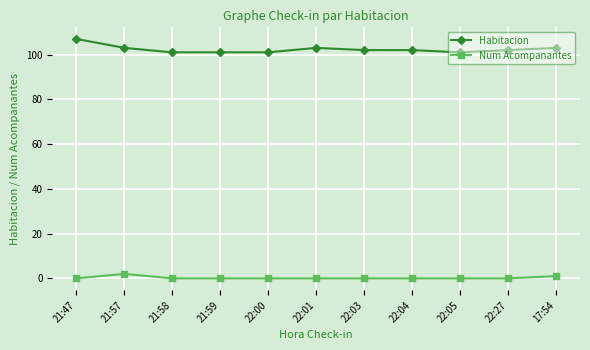

Reading right to left, extract all data points from this chart.

Habitacion: 17:54=103	22:27=102	22:05=101	22:04=102	22:03=102	22:01=103	22:00=101	21:59=101	21:58=101	21:57=103	21:47=107
Num Acompanantes: 17:54=1	22:27=0	22:05=0	22:04=0	22:03=0	22:01=0	22:00=0	21:59=0	21:58=0	21:57=2	21:47=0